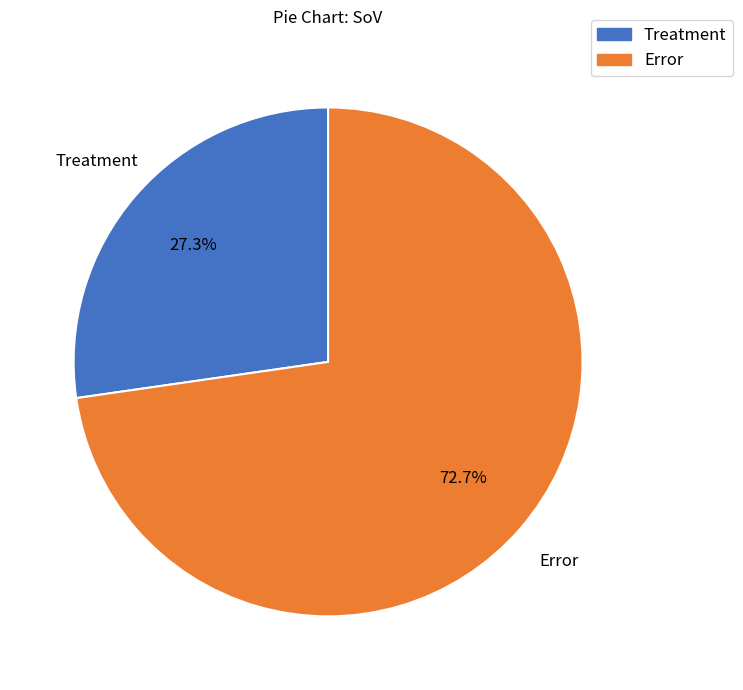

To the nearest percent, what percentage of the pie is Error?

73%